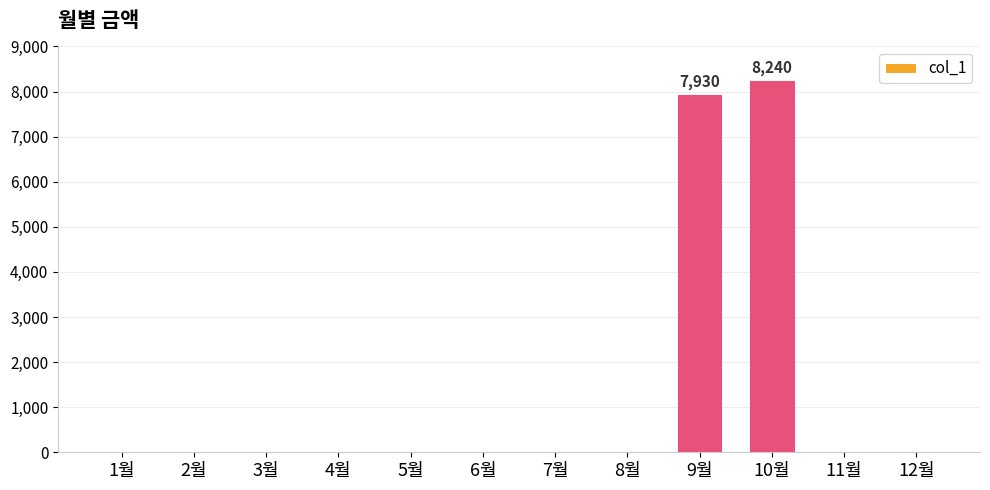

Reading right to left, list all the values displayed in this chart.

12월=0	11월=0	10월=8240	9월=7930	8월=0	7월=0	6월=0	5월=0	4월=0	3월=0	2월=0	1월=0